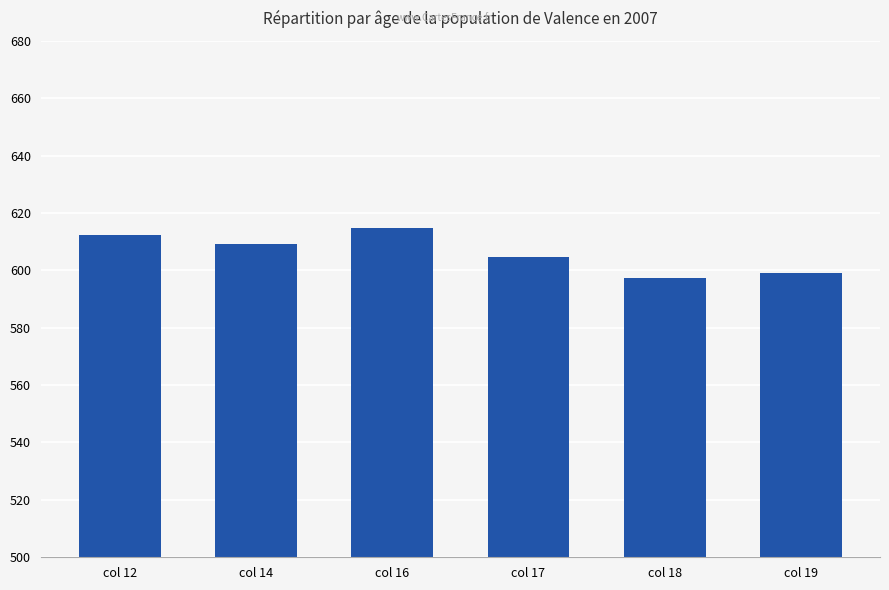

The chart shows a value of 216.2 at col 17. True or false?

False